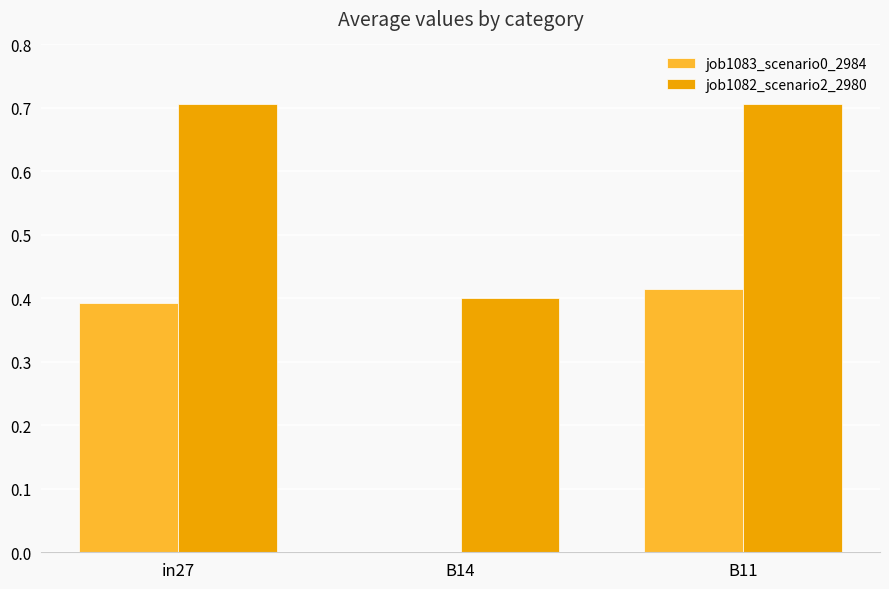

Is the value of job1083_scenario0_2984 at B11 greater than the value of job1082_scenario2_2980 at B11?

No